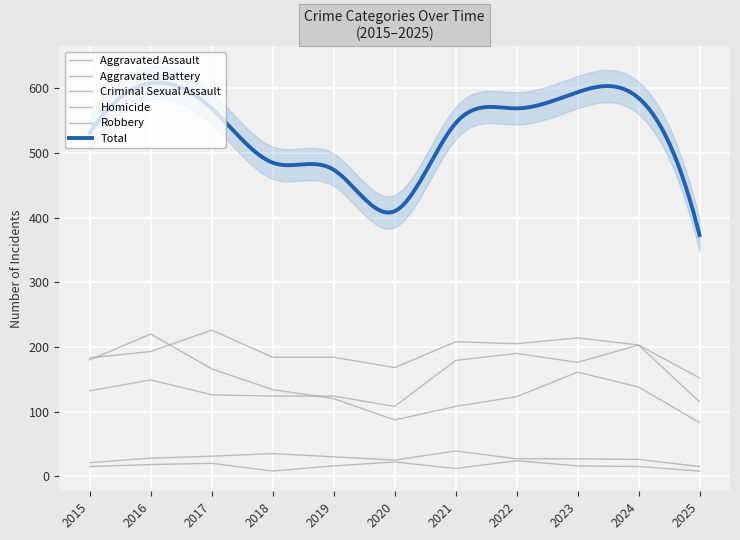

True or false: Robbery and Criminal Sexual Assault intersect in this chart.

False